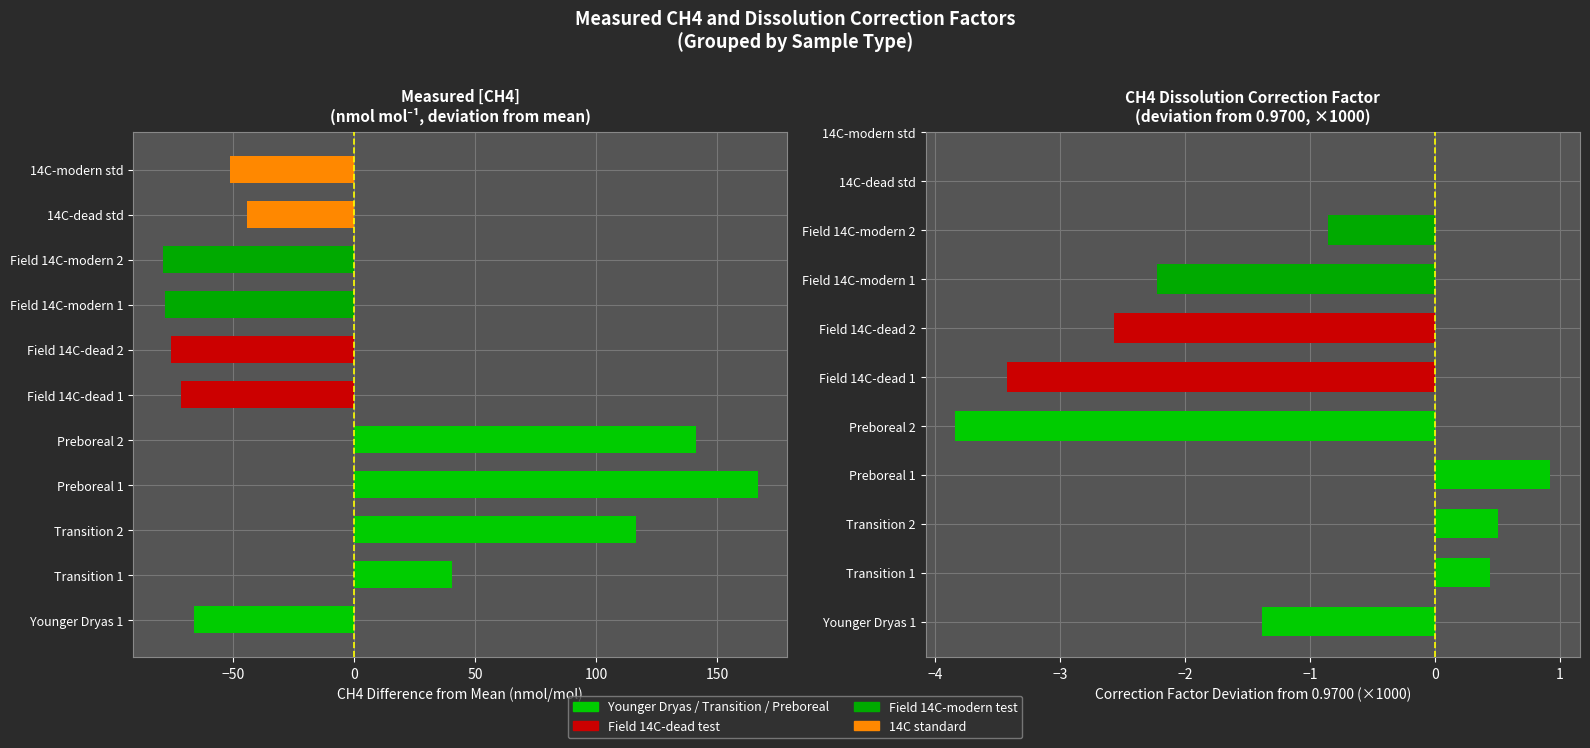

What is the smallest value displayed?

-78.8